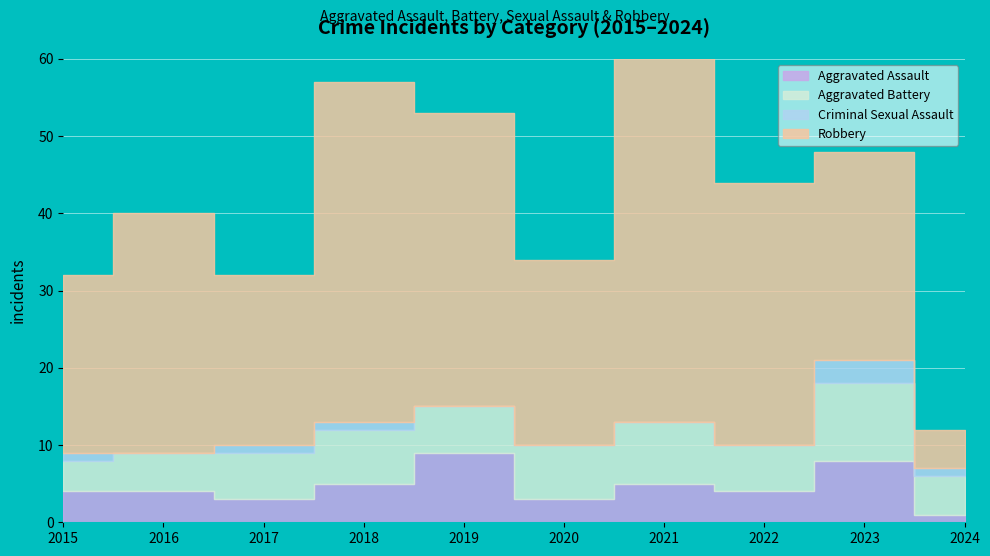

What is the value of the Aggravated Assault point at the 2nd from the left?

4